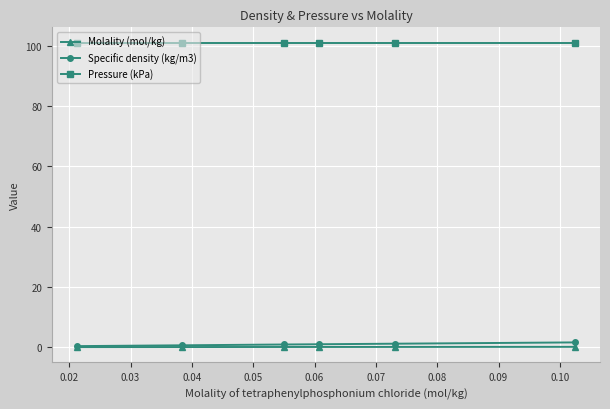

True or false: Pressure (kPa) and Molality (mol/kg) cross at least once.

False